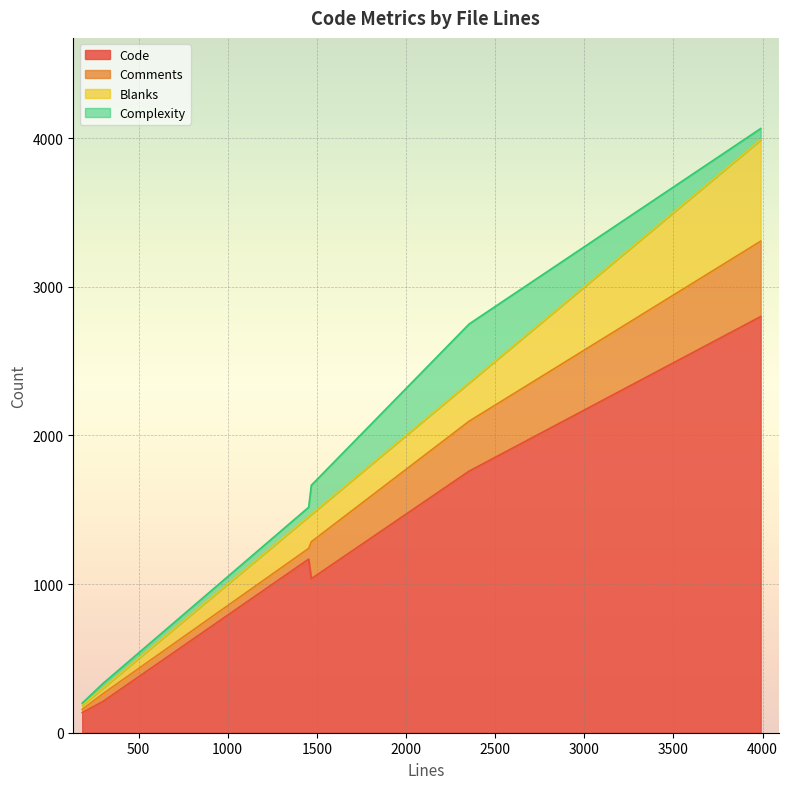

What is the sum of all Blanks values?

1403